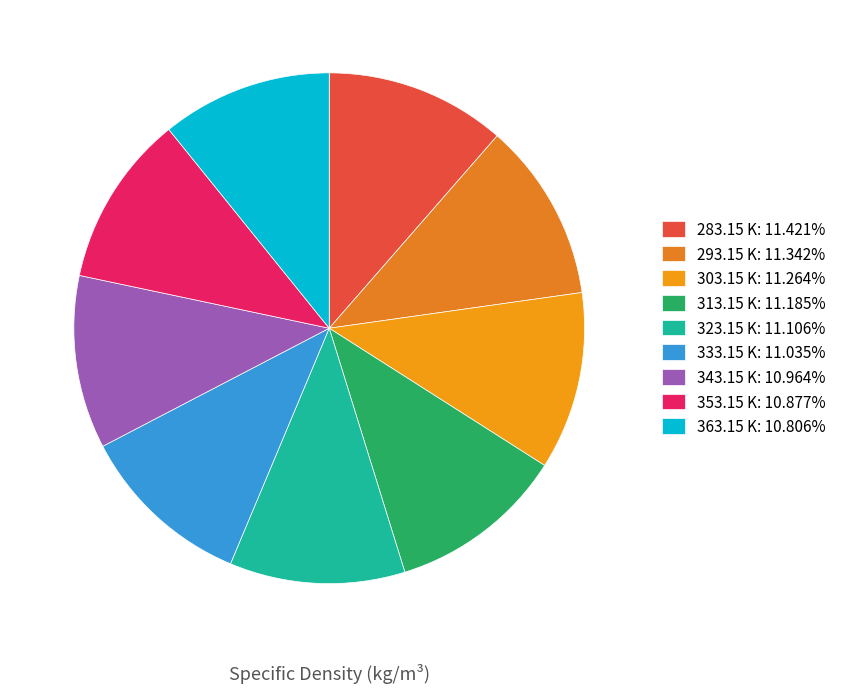

Is it true that 313.15 K is 11% of the pie?

True